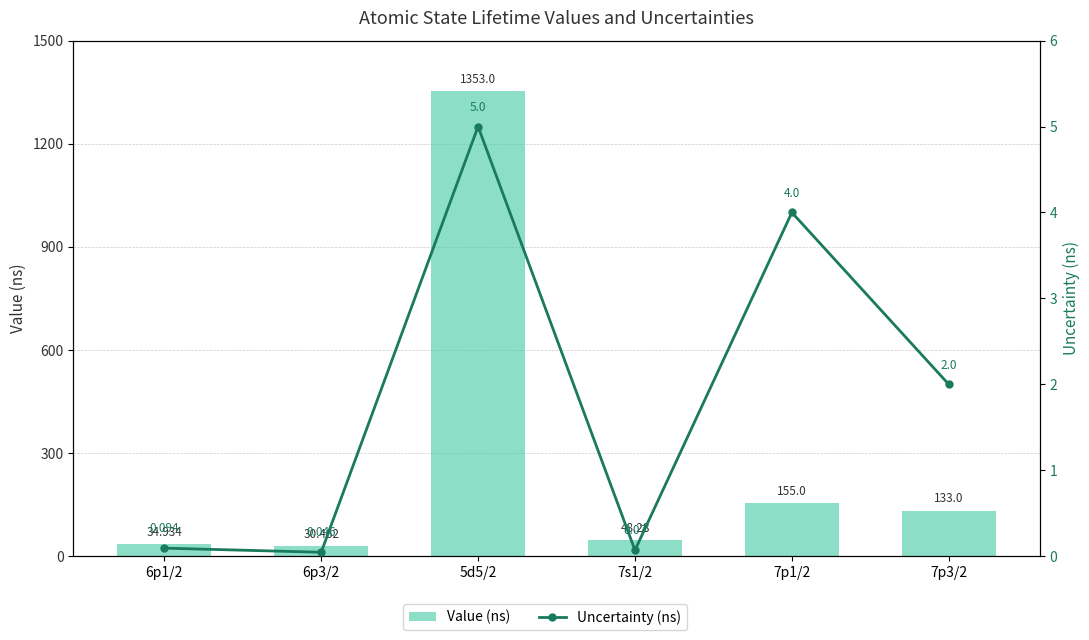

What position from the left is 6p1/2?

1